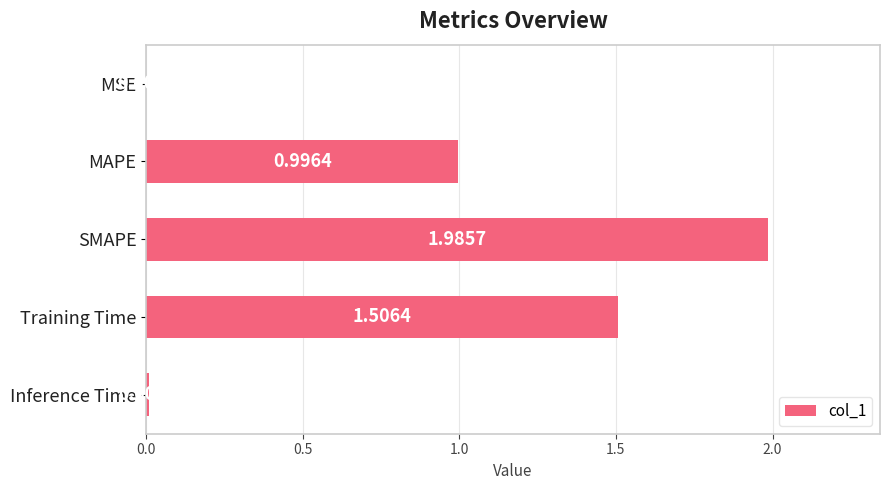

How many data points does each series have?

5